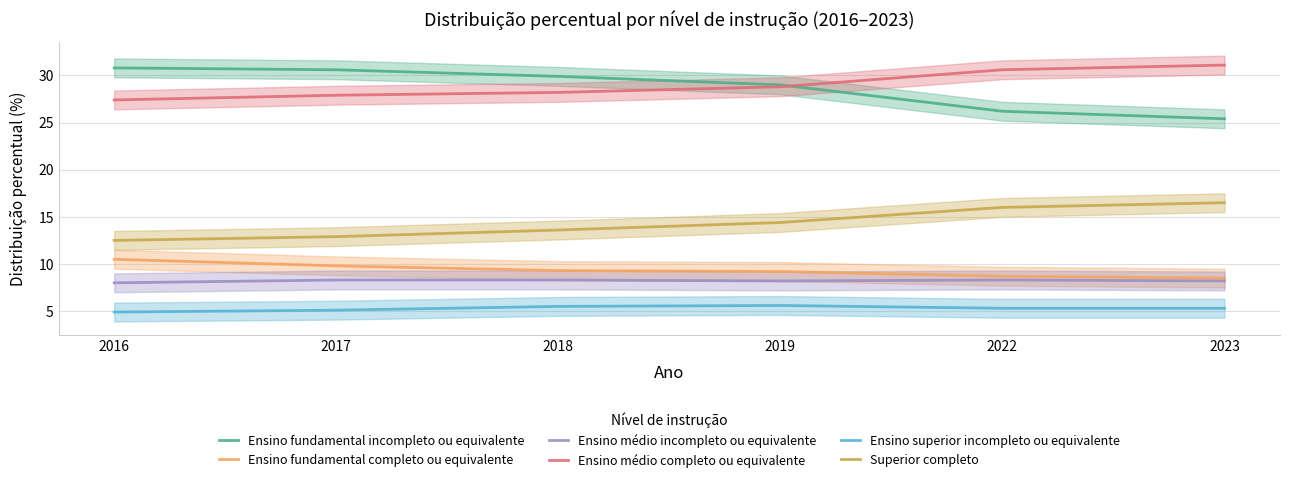

At which label does Ensino fundamental incompleto ou equivalente first exceed 29?

2016